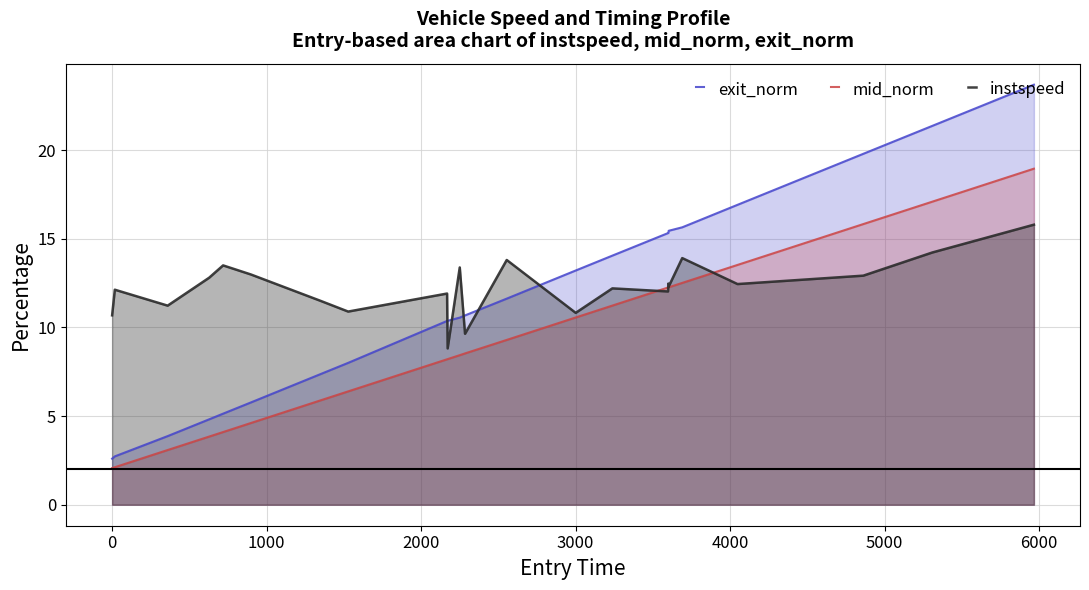

True or false: instspeed and mid_norm cross at least once.

True